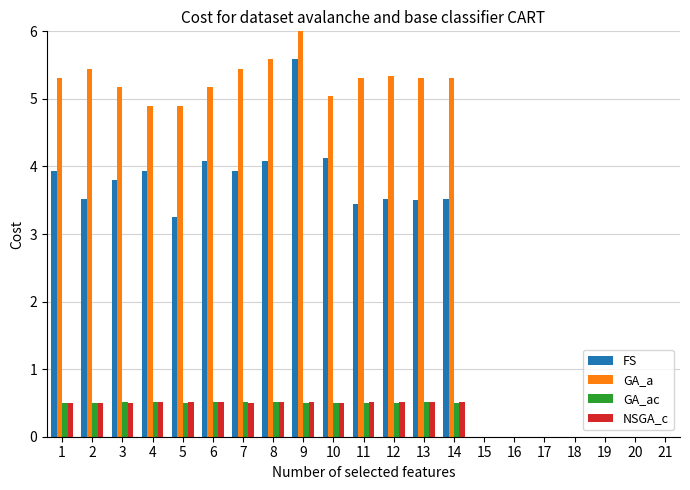

Are the bars grouped side by side (vs. stacked)?

Yes